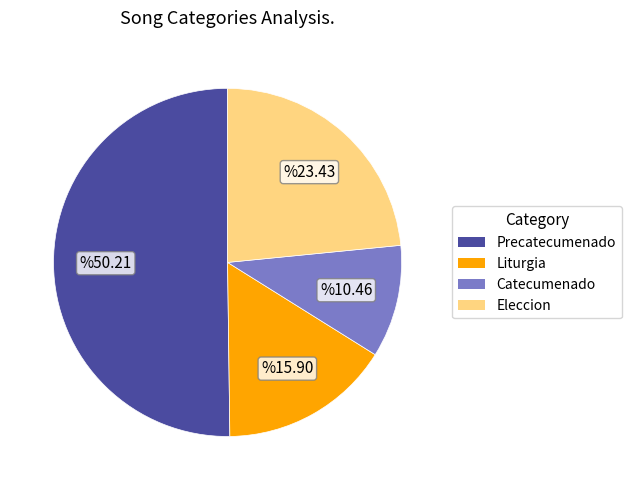

Is the sum of Eleccion and Liturgia greater than half?

No